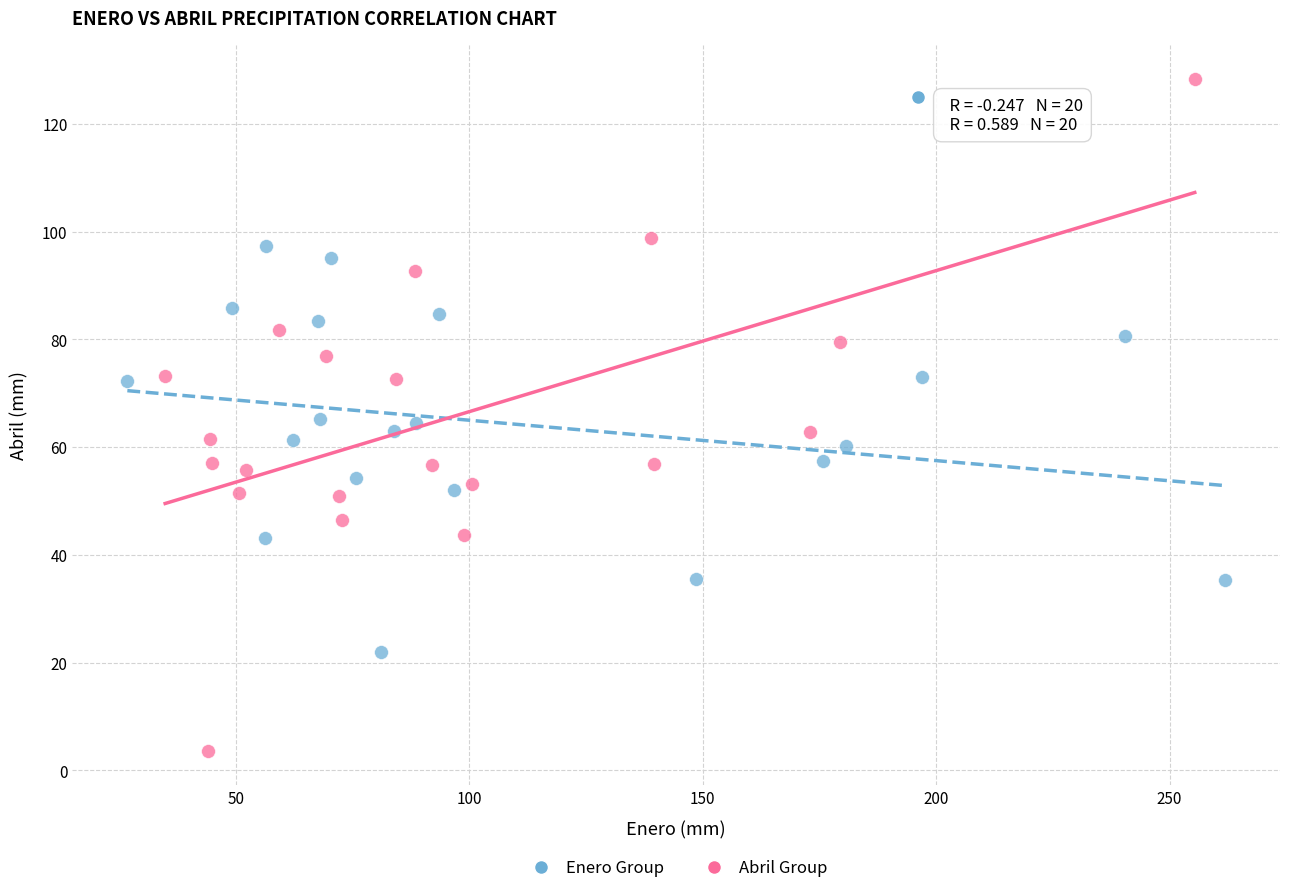

Which series contains the lowest Y value?

Abril Group